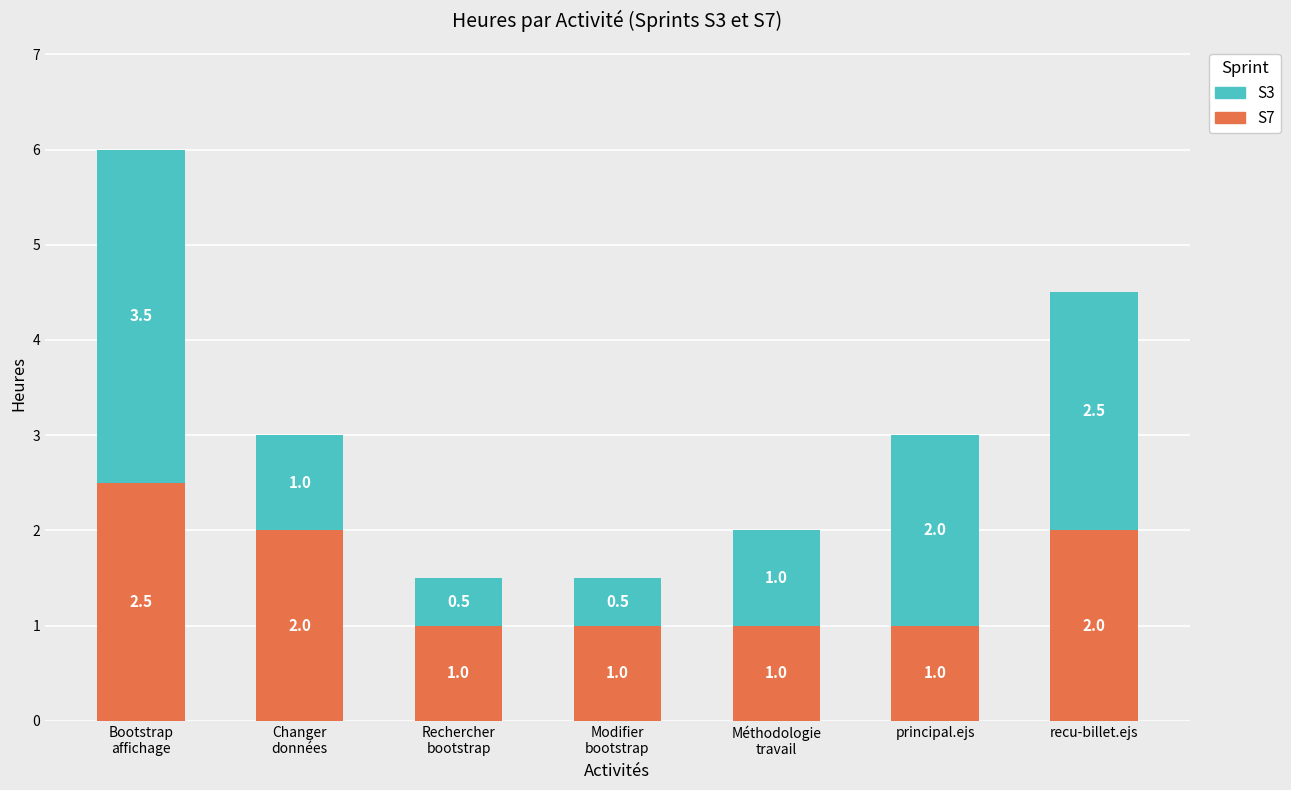

What is the minimum value for S7?

1.0